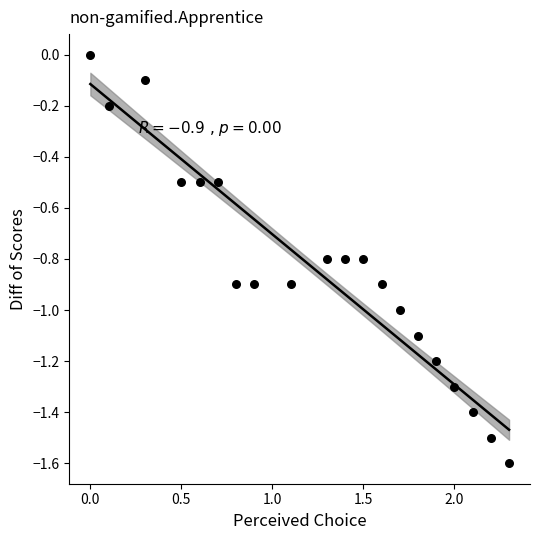

What is the range of Y values (max minus min)?

1.6